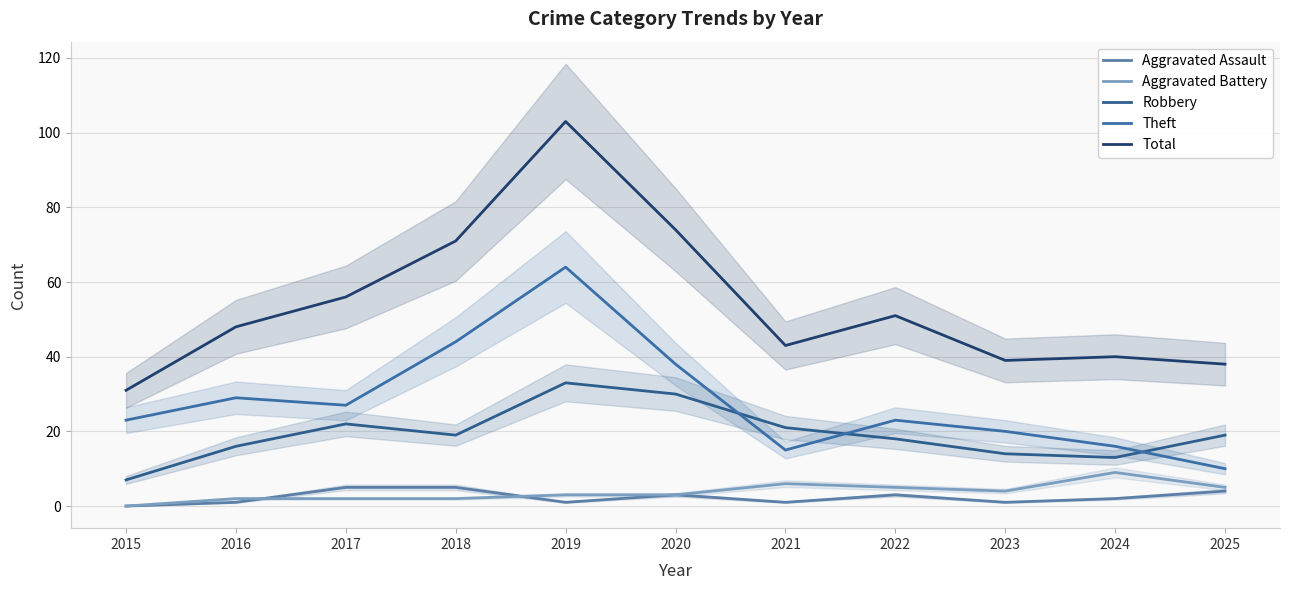

The Robbery series shows 29 at 2018. True or false?

False